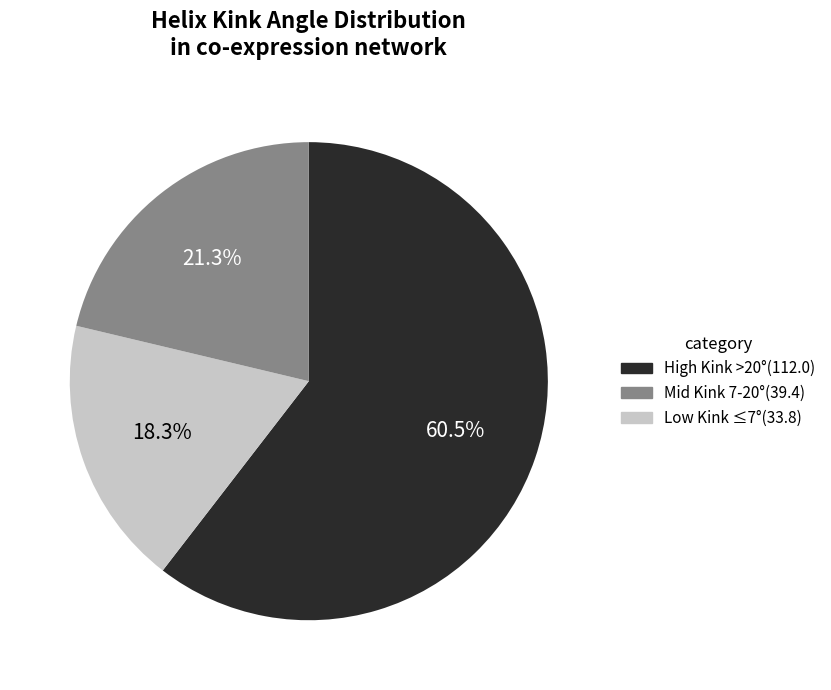

How many slices are in this pie chart?

3